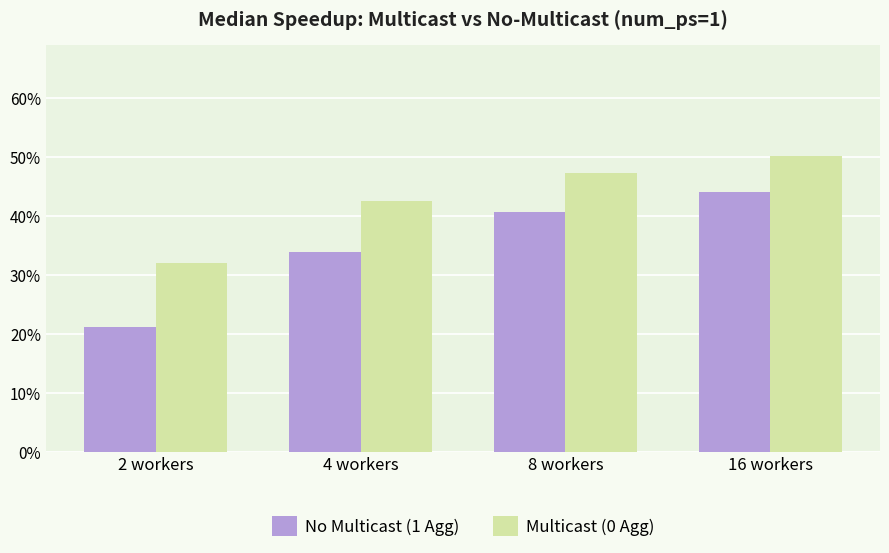

Where does the No Multicast (1 Agg) series first go above 40?

8 workers